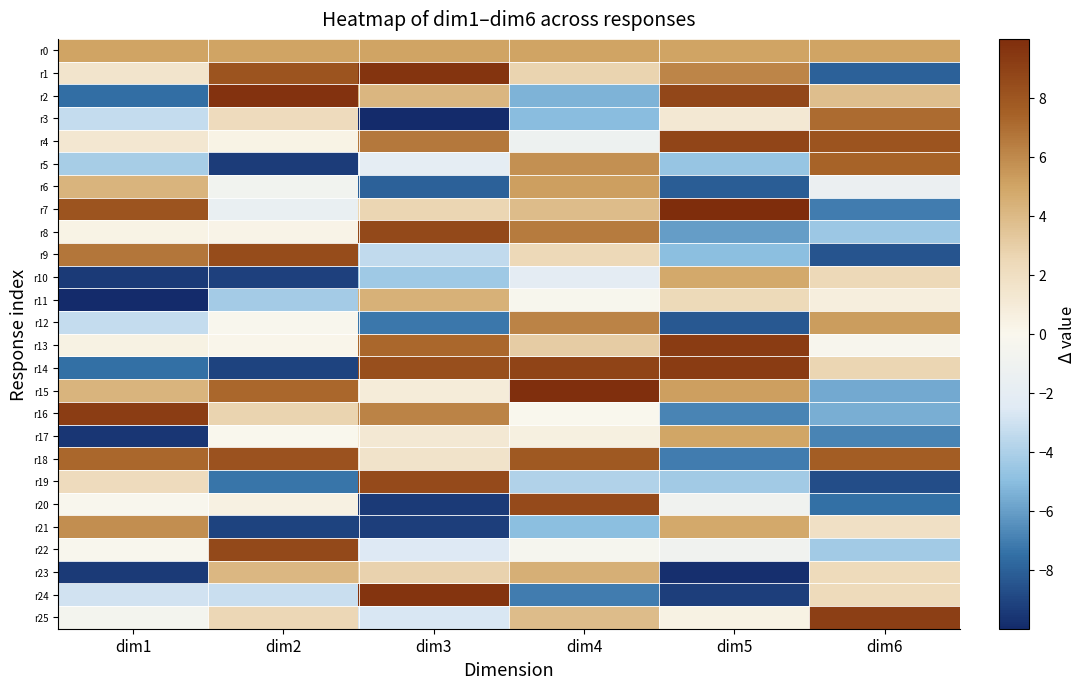

Reading left to right, what are all the values shown in this chart?

r0: dim1=5.0	dim2=5.0	dim3=5.0	dim4=5.0	dim5=5.0	dim6=5.0
r1: dim1=1.5	dim2=8.1	dim3=9.7	dim4=2.7	dim5=6.1	dim6=-8.0
r2: dim1=-7.5	dim2=9.7	dim3=4.2	dim4=-5.4	dim5=8.7	dim6=3.8
r3: dim1=-3.3	dim2=2.3	dim3=-9.9	dim4=-5.0	dim5=1.2	dim6=7.0
r4: dim1=1.3	dim2=0.3	dim3=6.6	dim4=-1.2	dim5=8.8	dim6=8.1
r5: dim1=-4.2	dim2=-9.4	dim3=-2.0	dim4=5.8	dim5=-4.6	dim6=7.4
r6: dim1=4.2	dim2=-0.8	dim3=-8.0	dim4=5.2	dim5=-8.1	dim6=-1.4
r7: dim1=8.1	dim2=-1.6	dim3=2.6	dim4=3.9	dim5=9.9	dim6=-7.1
r8: dim1=0.4	dim2=0.3	dim3=8.6	dim4=6.6	dim5=-6.1	dim6=-4.5
r9: dim1=6.7	dim2=8.5	dim3=-3.4	dim4=2.4	dim5=-5.0	dim6=-8.5
r10: dim1=-9.4	dim2=-9.2	dim3=-4.4	dim4=-2.1	dim5=4.8	dim6=2.4
r11: dim1=-10.0	dim2=-4.3	dim3=4.4	dim4=-0.2	dim5=2.3	dim6=0.8
r12: dim1=-3.3	dim2=-0.1	dim3=-7.2	dim4=6.2	dim5=-8.3	dim6=5.3
r13: dim1=0.4	dim2=0.1	dim3=7.2	dim4=3.1	dim5=9.3	dim6=-0.3
r14: dim1=-7.5	dim2=-9.1	dim3=8.3	dim4=8.8	dim5=9.3	dim6=2.6
r15: dim1=4.3	dim2=7.2	dim3=0.9	dim4=9.9	dim5=5.2	dim6=-5.6
r16: dim1=9.2	dim2=2.7	dim3=6.2	dim4=-0.0	dim5=-6.8	dim6=-5.5
r17: dim1=-9.6	dim2=-0.0	dim3=1.2	dim4=0.6	dim5=5.0	dim6=-6.9
r18: dim1=7.2	dim2=8.1	dim3=1.6	dim4=7.8	dim5=-7.0	dim6=7.6
r19: dim1=2.2	dim2=-7.3	dim3=8.6	dim4=-3.9	dim5=-4.3	dim6=-8.7
r20: dim1=-0.1	dim2=0.5	dim3=-9.4	dim4=8.5	dim5=-0.9	dim6=-7.5
r21: dim1=5.8	dim2=-9.1	dim3=-9.3	dim4=-5.0	dim5=4.8	dim6=1.8
r22: dim1=-0.1	dim2=8.6	dim3=-2.5	dim4=-0.5	dim5=-0.9	dim6=-4.3
r23: dim1=-9.4	dim2=4.1	dim3=2.8	dim4=4.5	dim5=-9.8	dim6=2.3
r24: dim1=-3.0	dim2=-3.2	dim3=9.7	dim4=-7.1	dim5=-9.3	dim6=2.3
r25: dim1=-0.6	dim2=2.5	dim3=-2.7	dim4=3.9	dim5=0.4	dim6=9.1